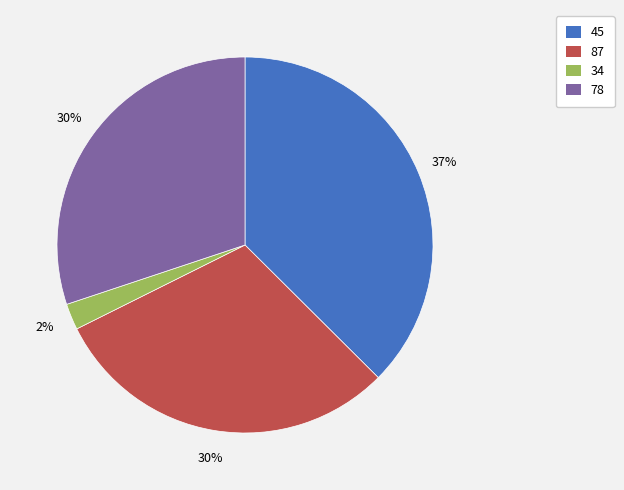

Which slice is the largest?

45